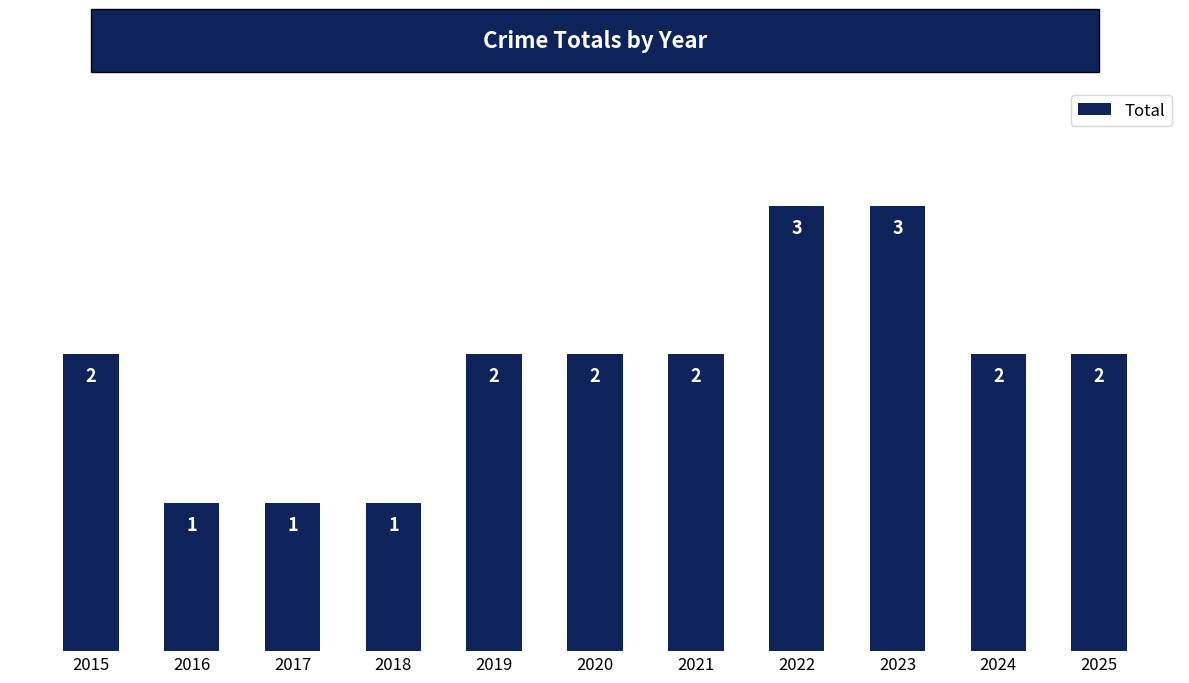

What is the value of the 8th bar from the left?

3